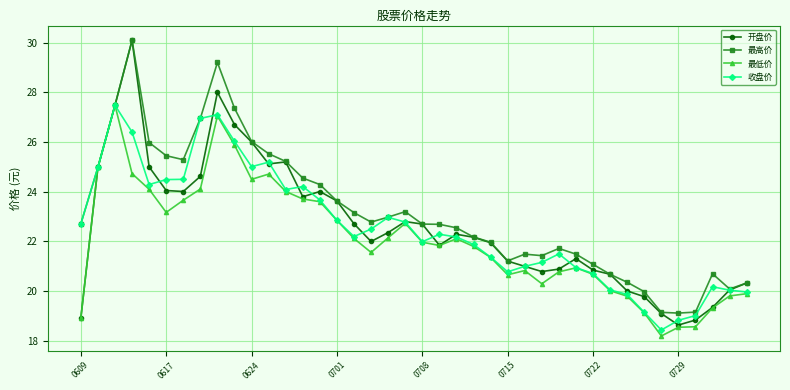

Which series has the largest range (max minus min)?

开盘价